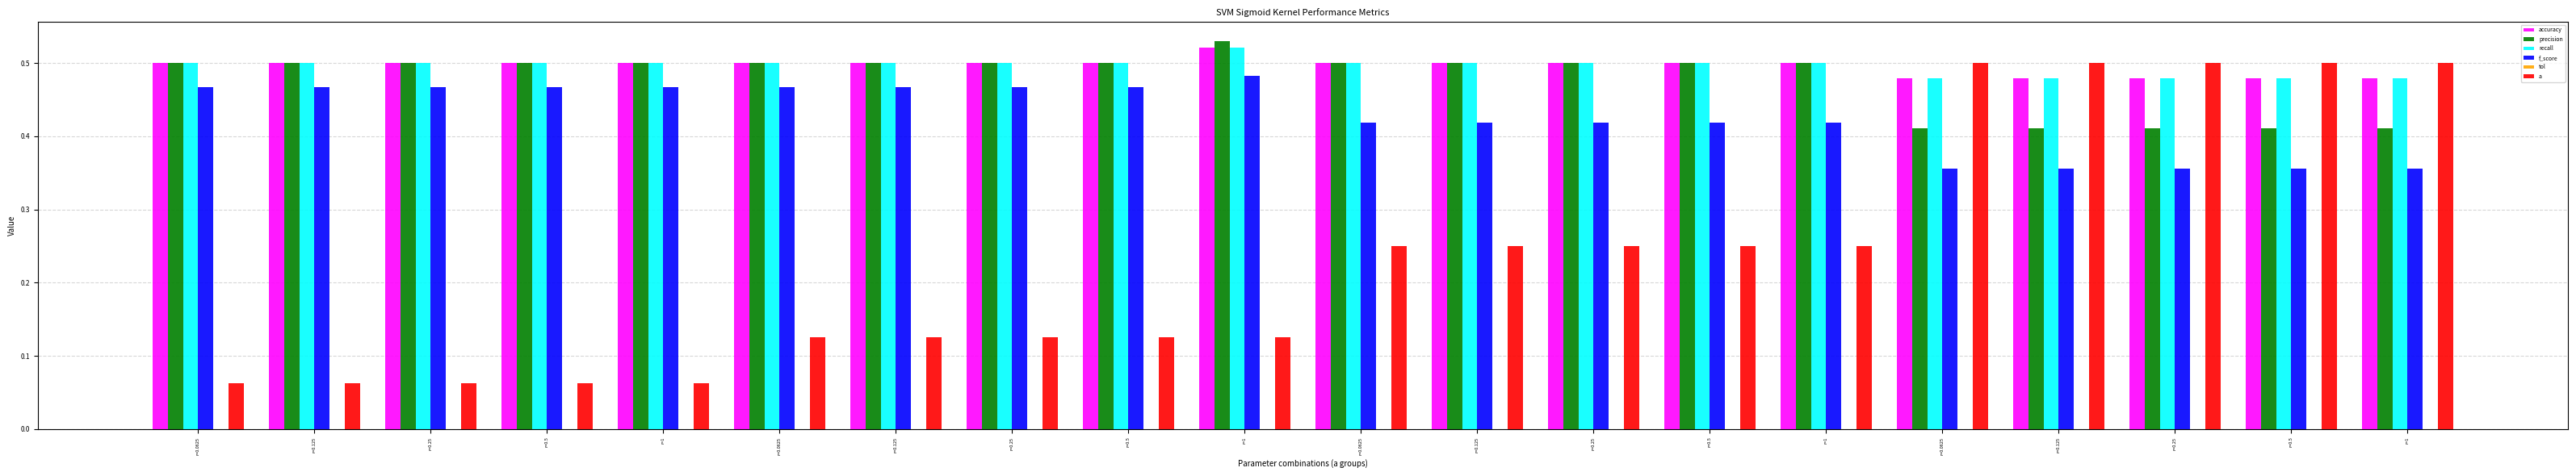

How many groups of bars are there?

20